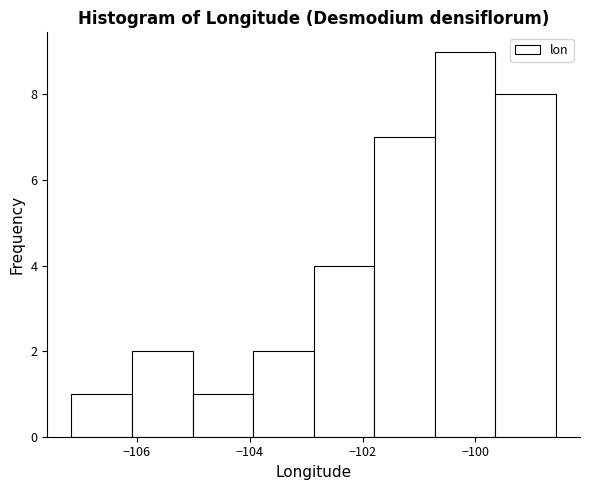

Reading left to right, list every bar in this chart as the range it spans on the x-axis followed by its height. Neither the bar edges nor the heights are printed on the chart, so give them approximately, as read against the axes.

-107.2 to -106.0: 1
-106.0 to -105.0: 2
-105.0 to -104.0: 1
-104.0 to -102.8: 2
-102.8 to -101.8: 4
-101.8 to -100.8: 7
-100.8 to -99.6: 9
-99.6 to -98.6: 8